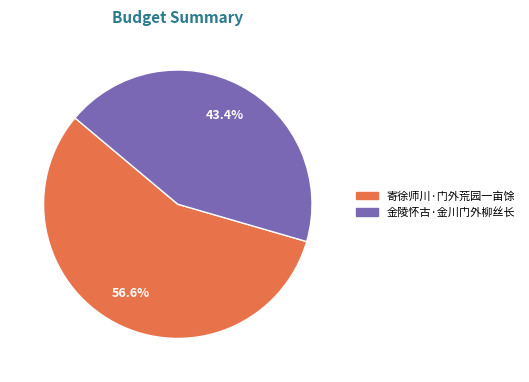

Combined, do 寄徐师川·门外荒园一亩馀 and 金陵怀古·金川门外柳丝长 account for over 50%?

Yes